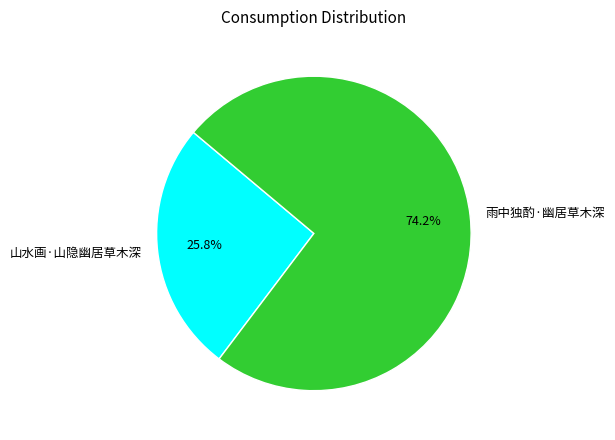

Does 山水画·山隐幽居草木深 represent more than half of the total?

No